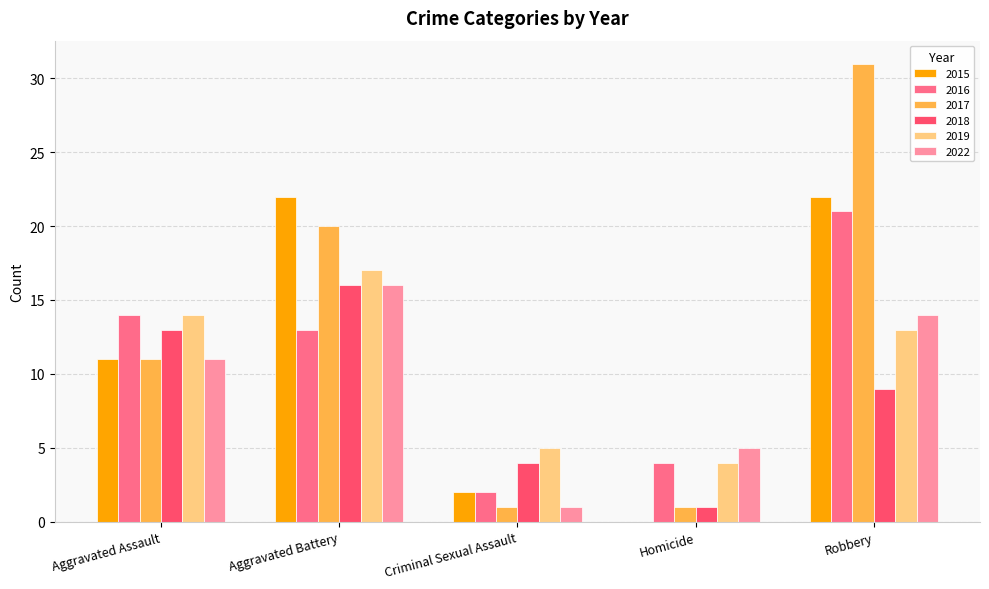

Which series changed the most between Aggravated Assault and Robbery?

2017